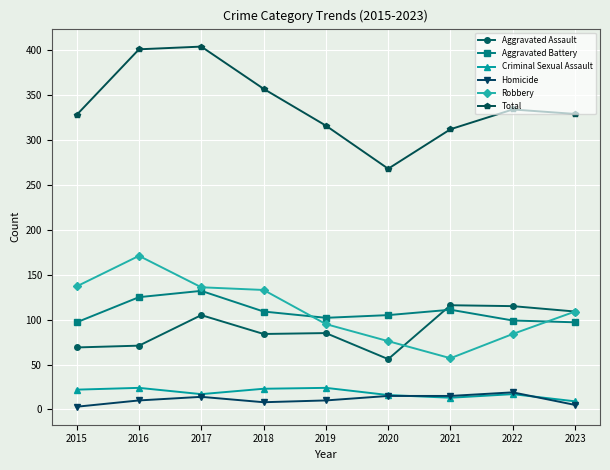

How many lines are shown in the chart?

6